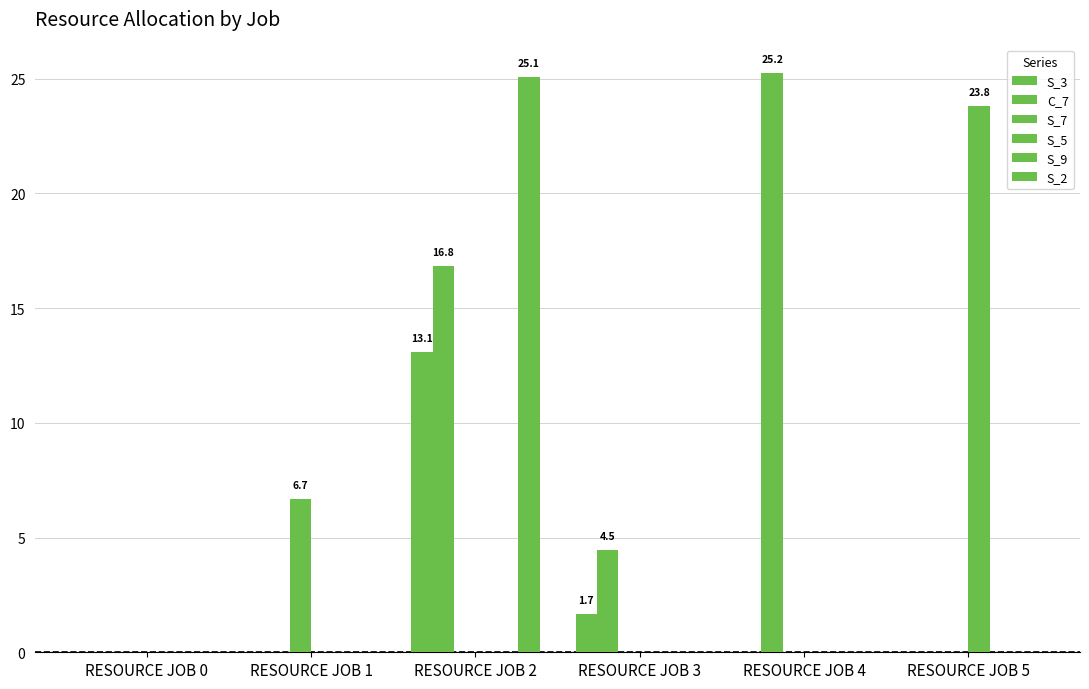

Count the number of data series in this chart.

6